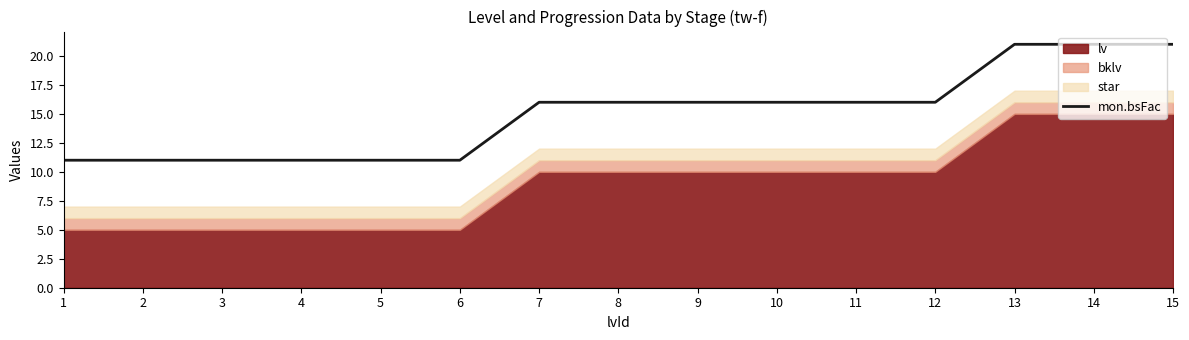

What is the value of the 12th point from the left?

16